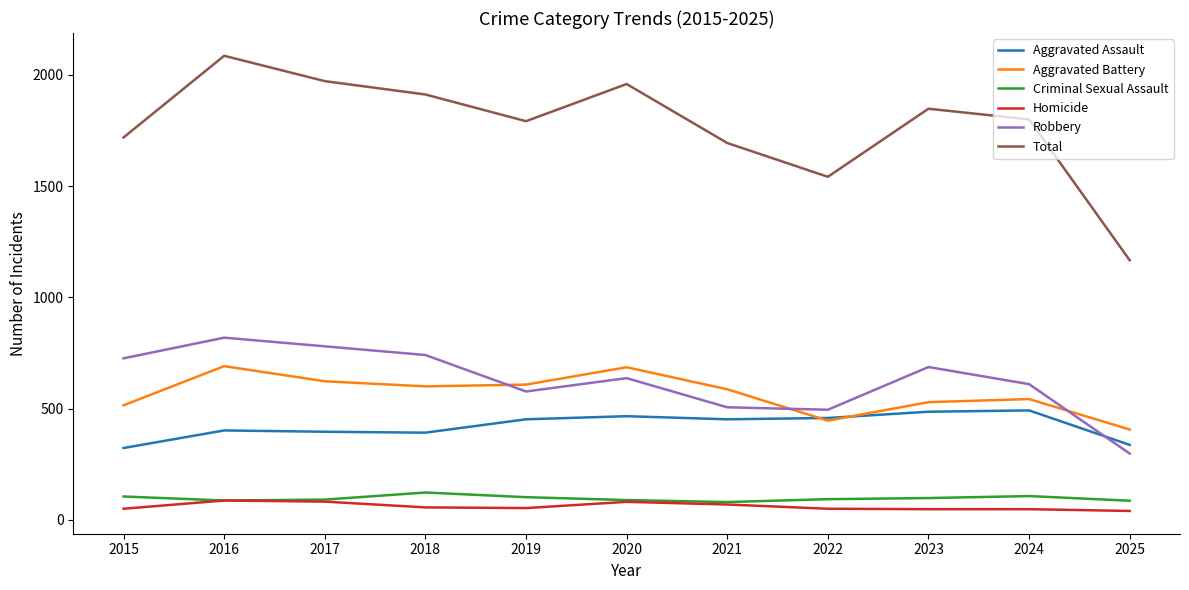

What is the sum of all Homicide values?

664